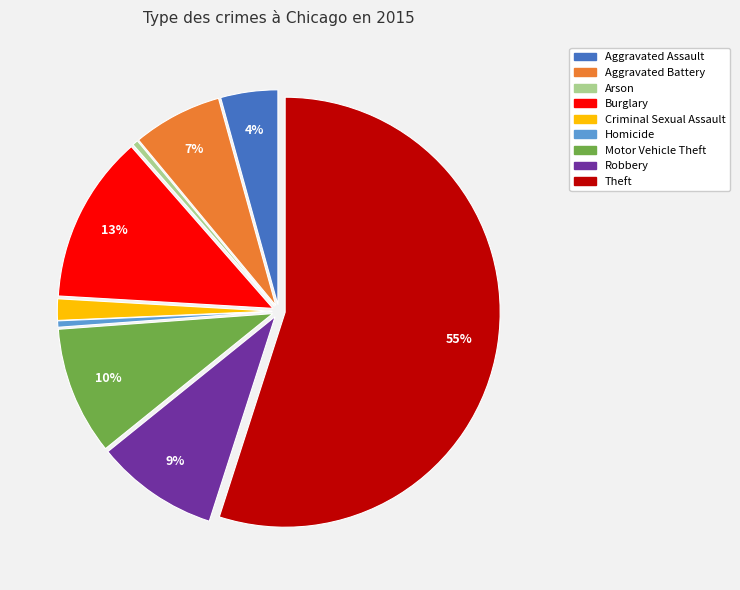

To the nearest percent, what is the difference between the largest and smallest slice percentages?

55%